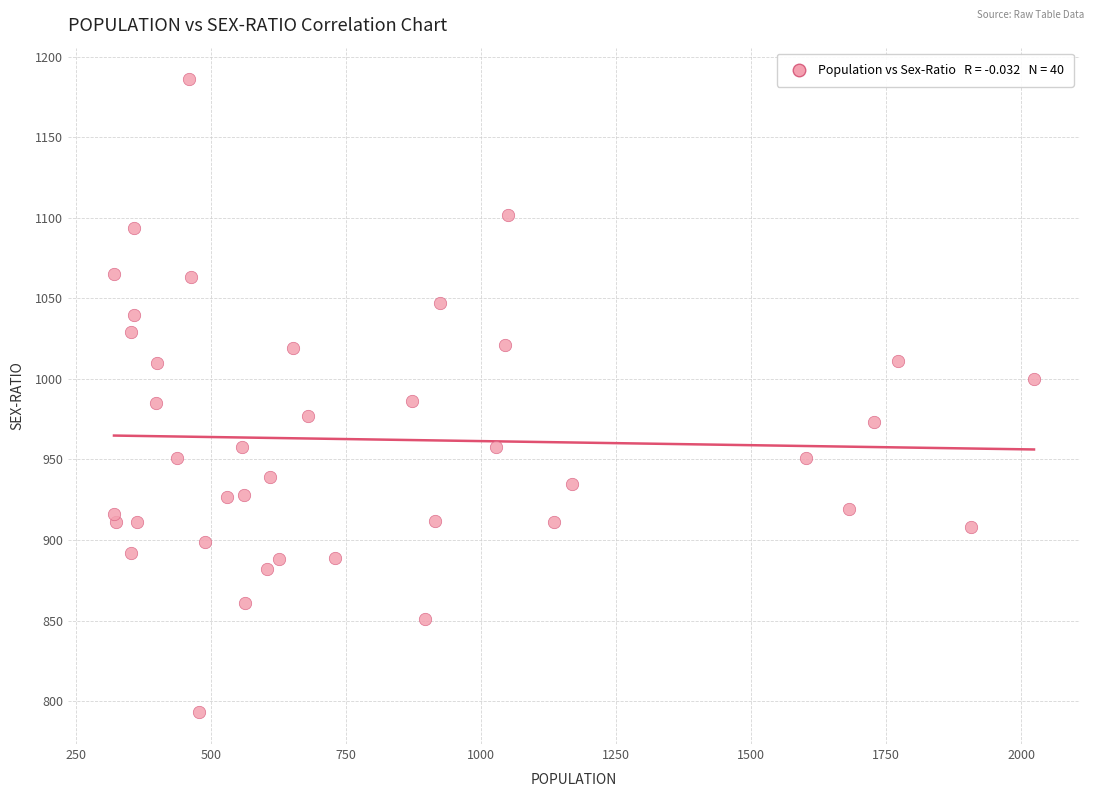

What is the range of Y values (max minus min)?

393